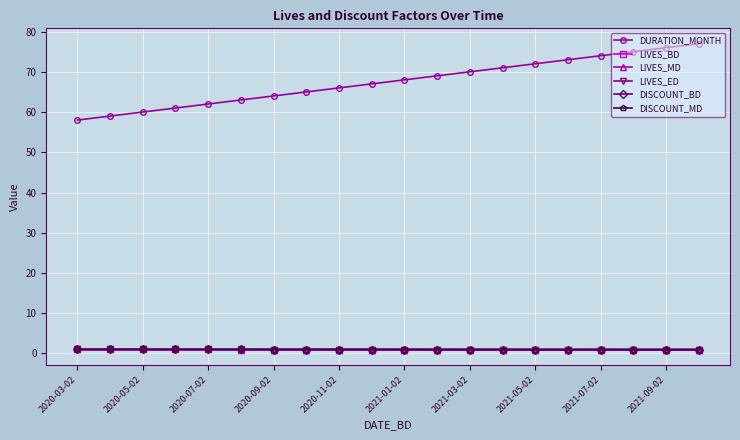

What is the greatest value displayed?

77.0